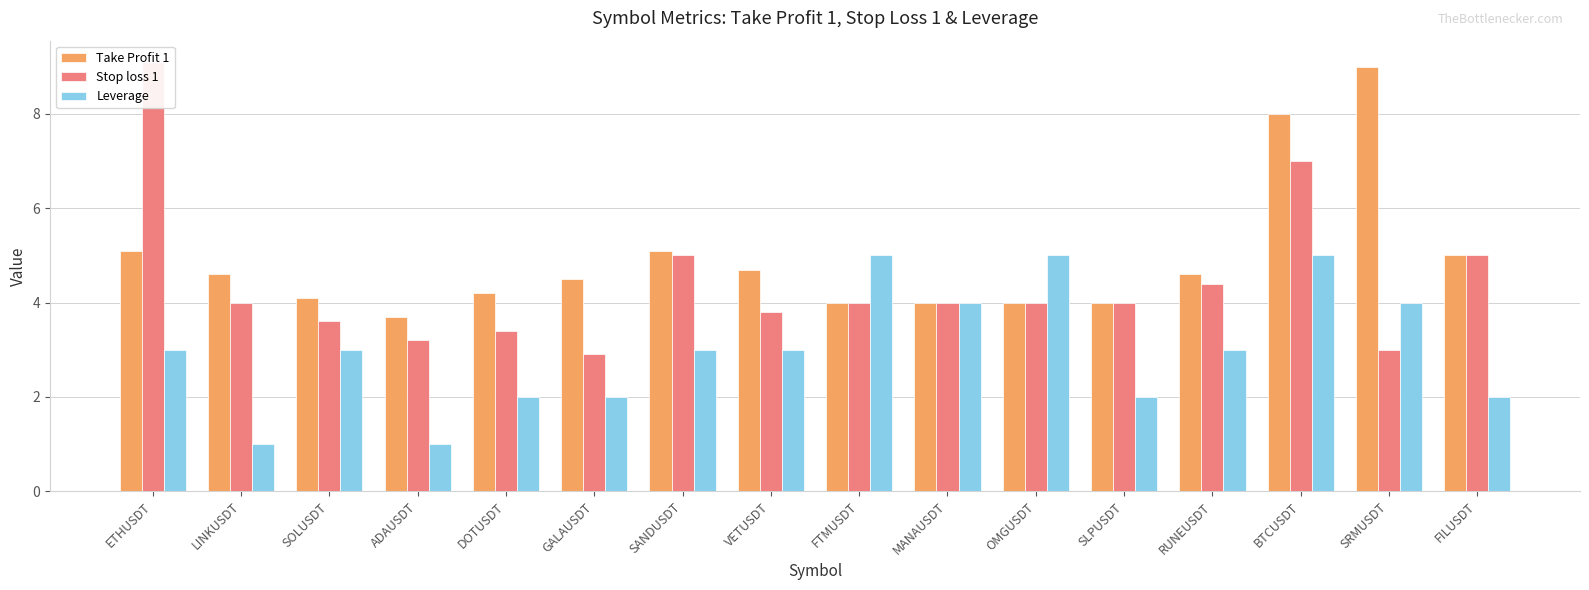

What is the maximum value shown in the chart?

9.1